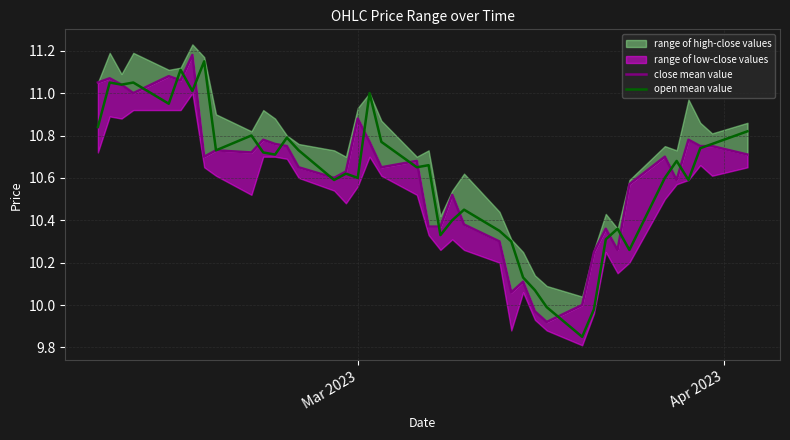

After their last crossing, which series has the higher values: close mean value or open mean value?

open mean value